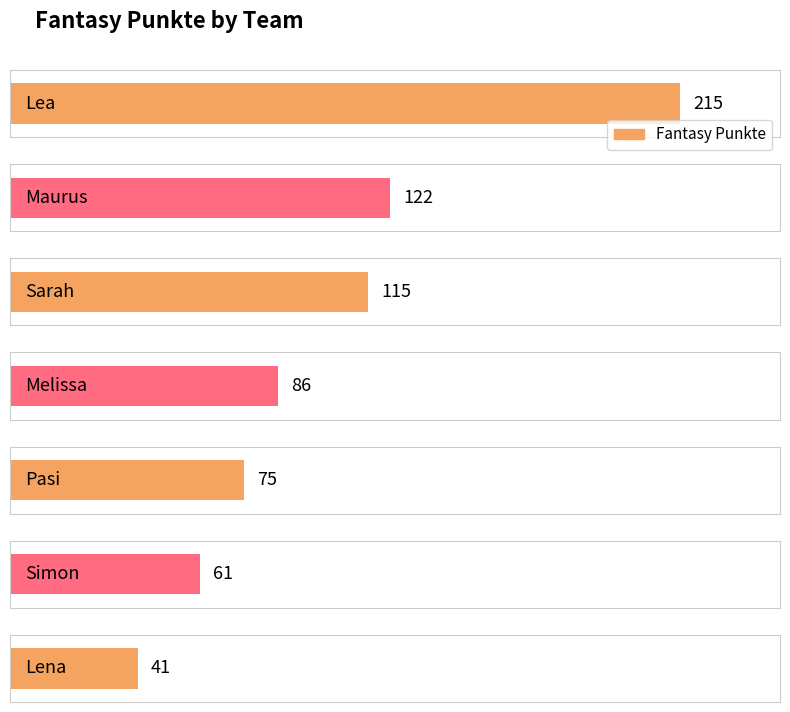

What is the ratio of the value at Maurus to the value at Melissa?

1.4